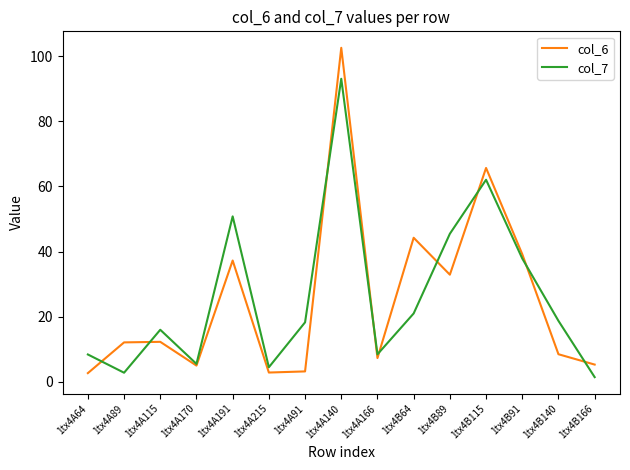

At which category does col_7 reach its first local valley?

1tx4A89